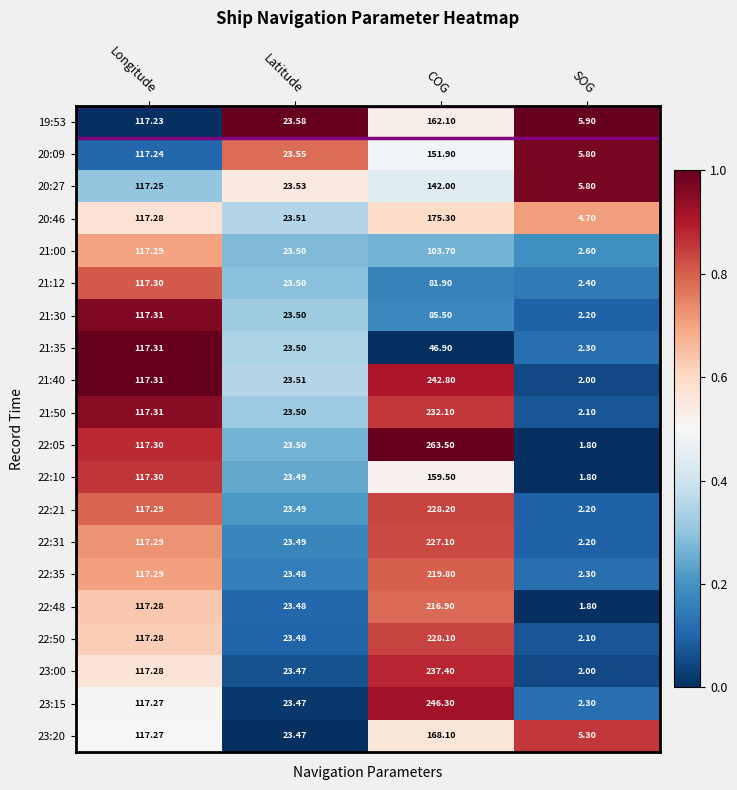

How many data points in 21:40 are less than 117?

2